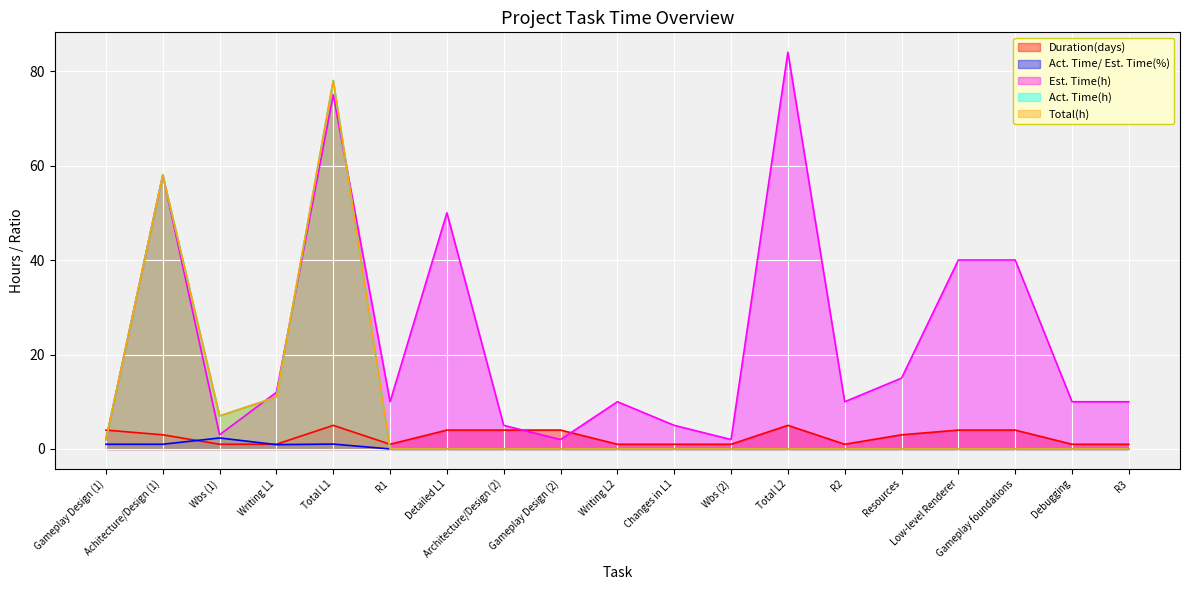

Where is the first local maximum for Duration(days)?

Total L1